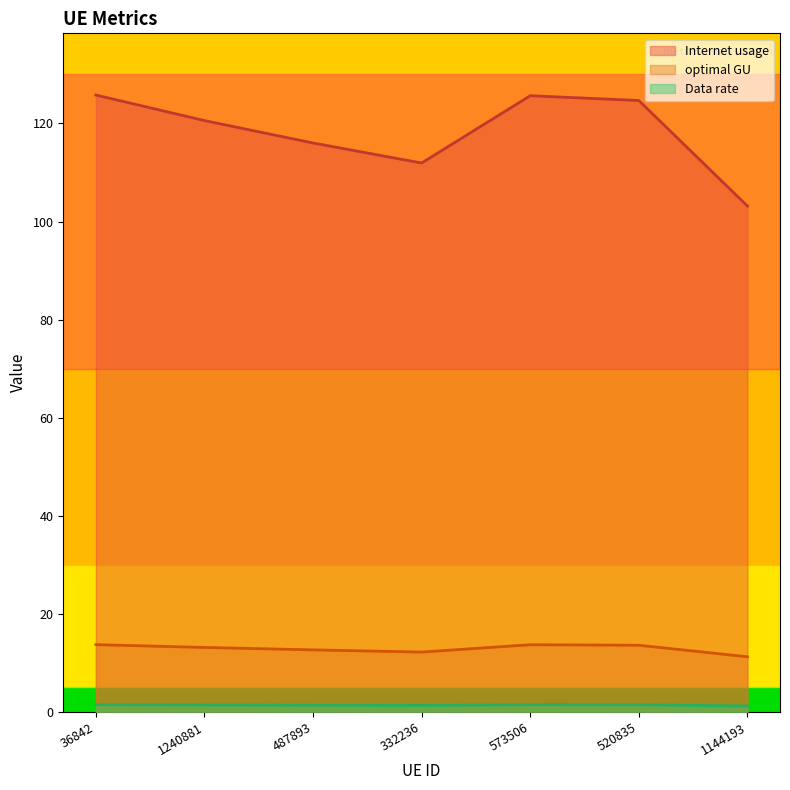

True or false: Internet usage and optimal GU cross at least once.

False